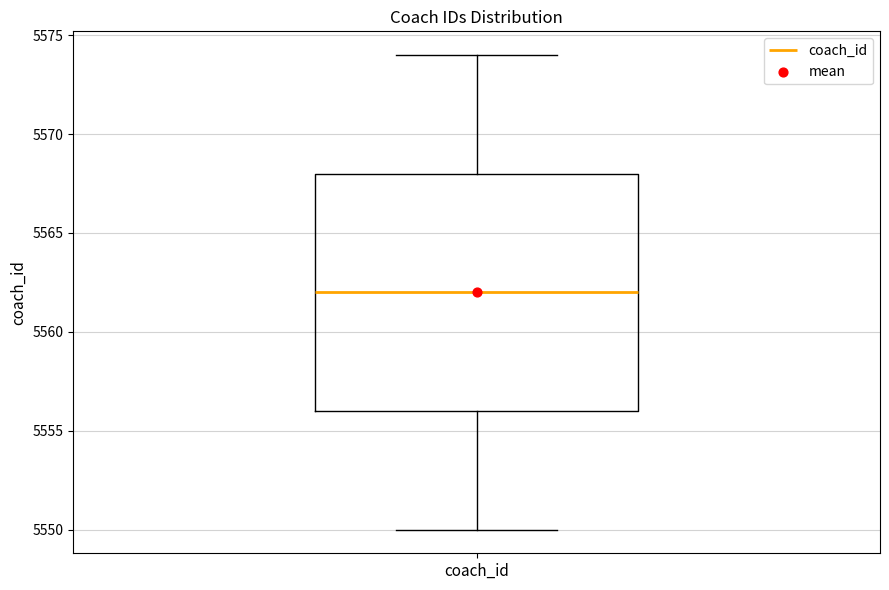

Read this box plot against the y-axis: the position of the median line, the range covered by the box, and the ends of both whiskers. The values are not printed on the chart, so give them approximately, as read against the axis.

median 5562, box 5556 to 5568, whiskers 5550 to 5574